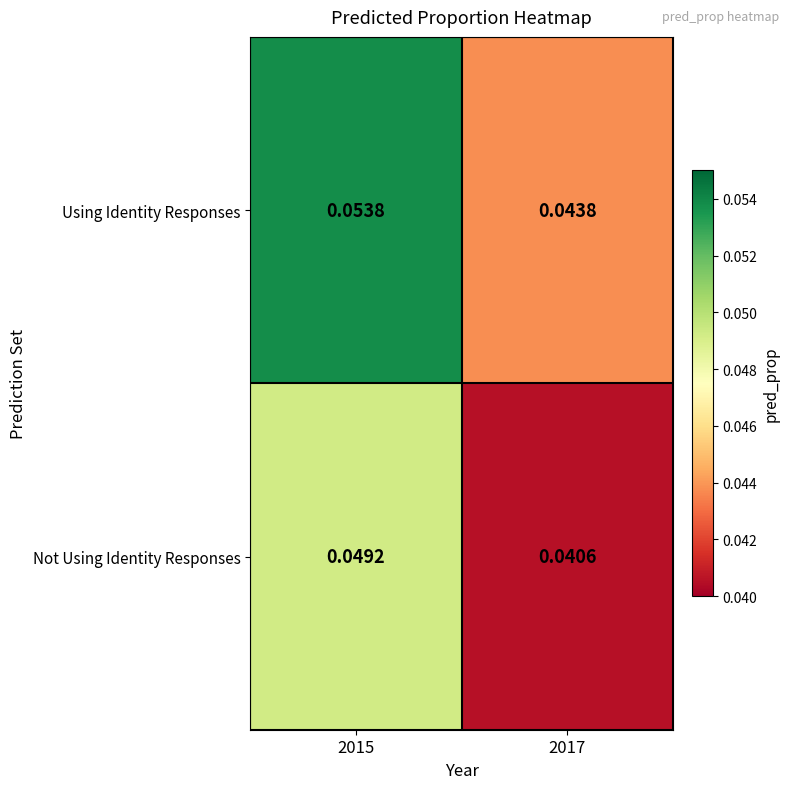

Rank the series by their maximum value, from lowest to highest.

Not Using Identity Responses, Using Identity Responses